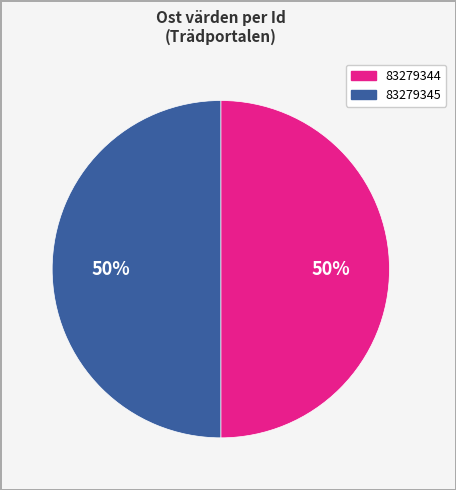

Is it true that 83279344 is 40% of the pie?

False